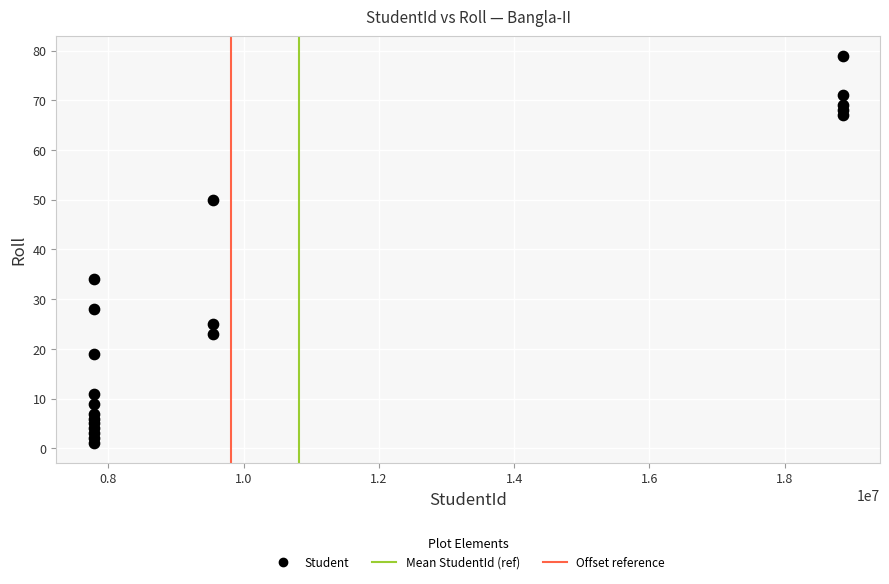

What is the range of Y values (max minus min)?

78